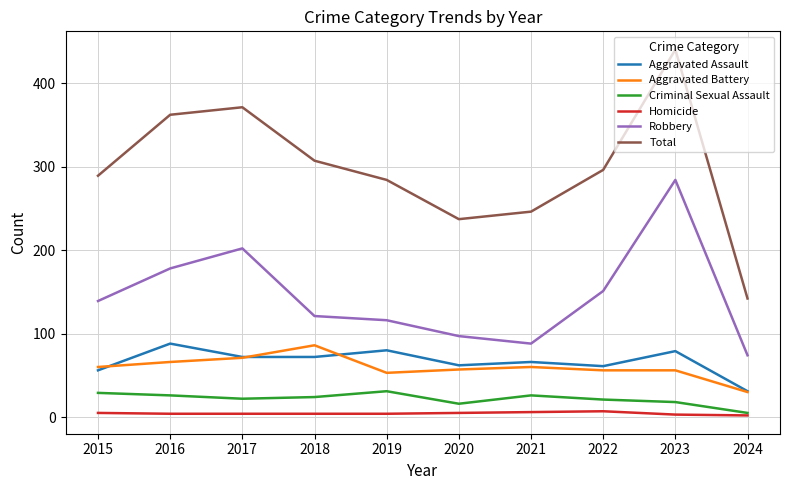

Rank the series at 2016 from lowest to highest value.

Homicide, Criminal Sexual Assault, Aggravated Battery, Aggravated Assault, Robbery, Total